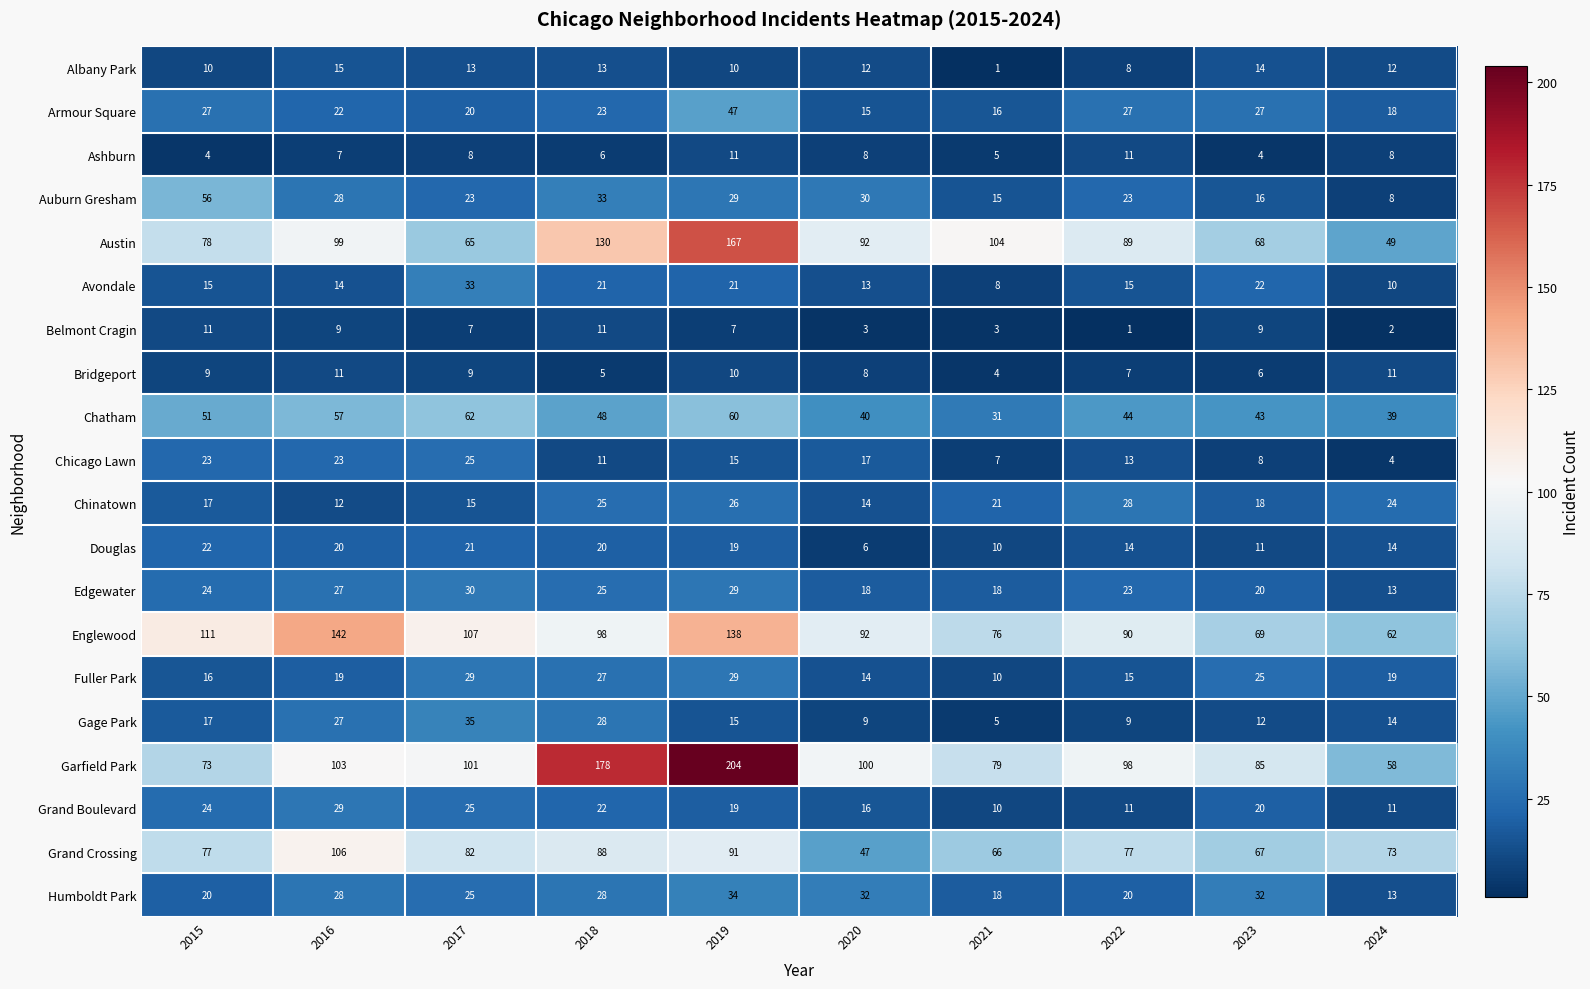

Which series has the largest range (max minus min)?

Garfield Park